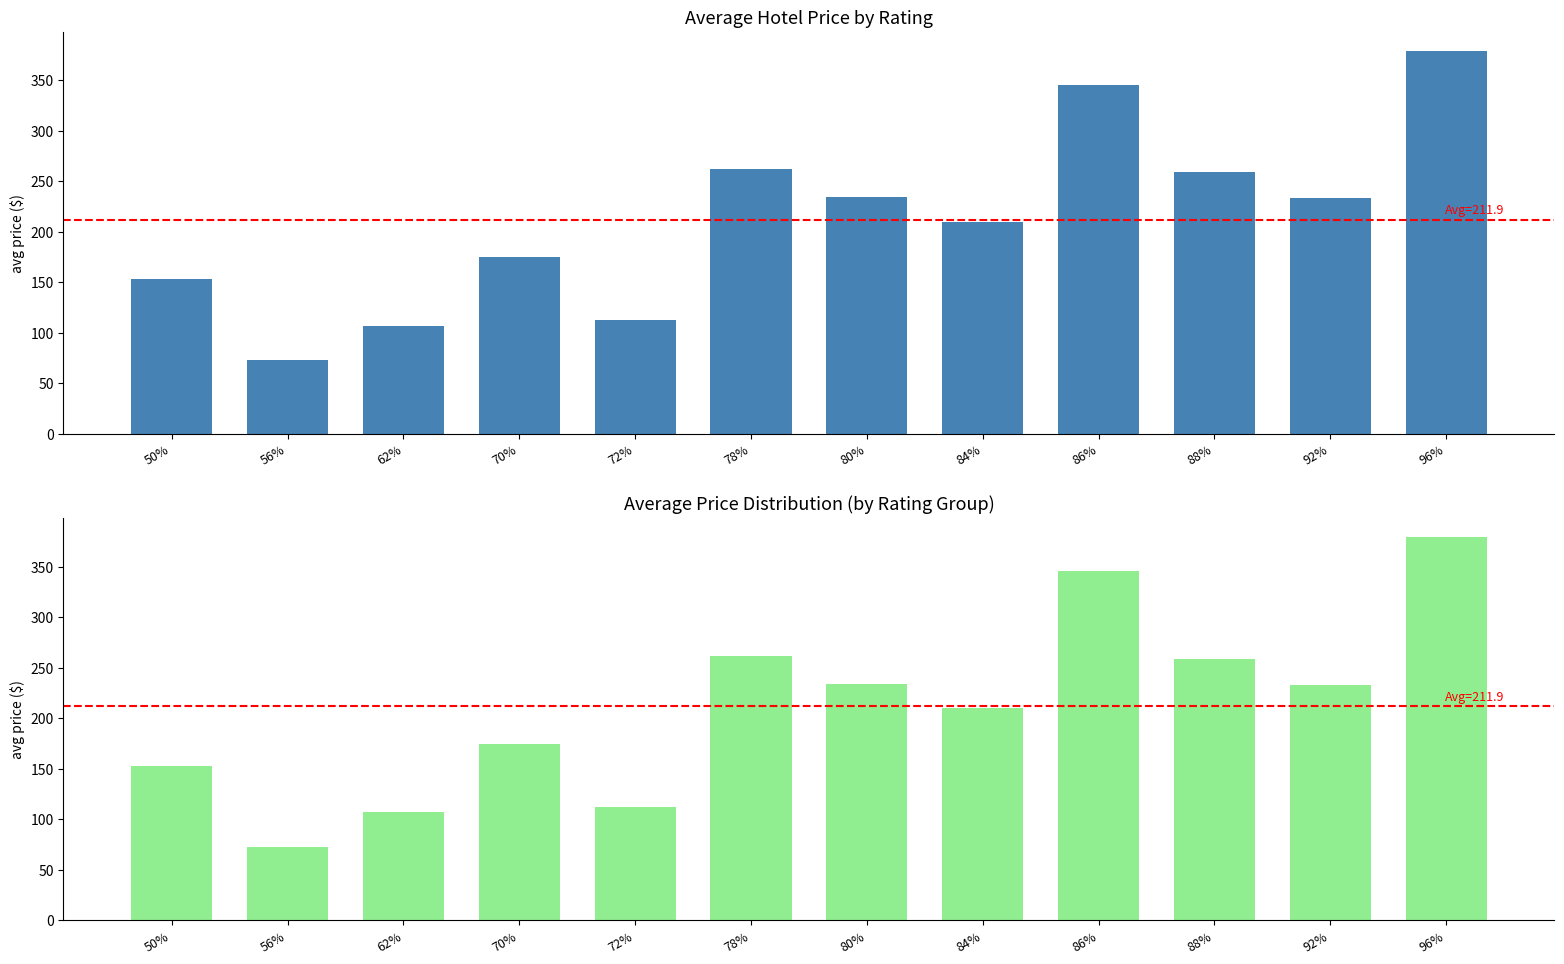

Between 86% and 88%, which is larger?

86%